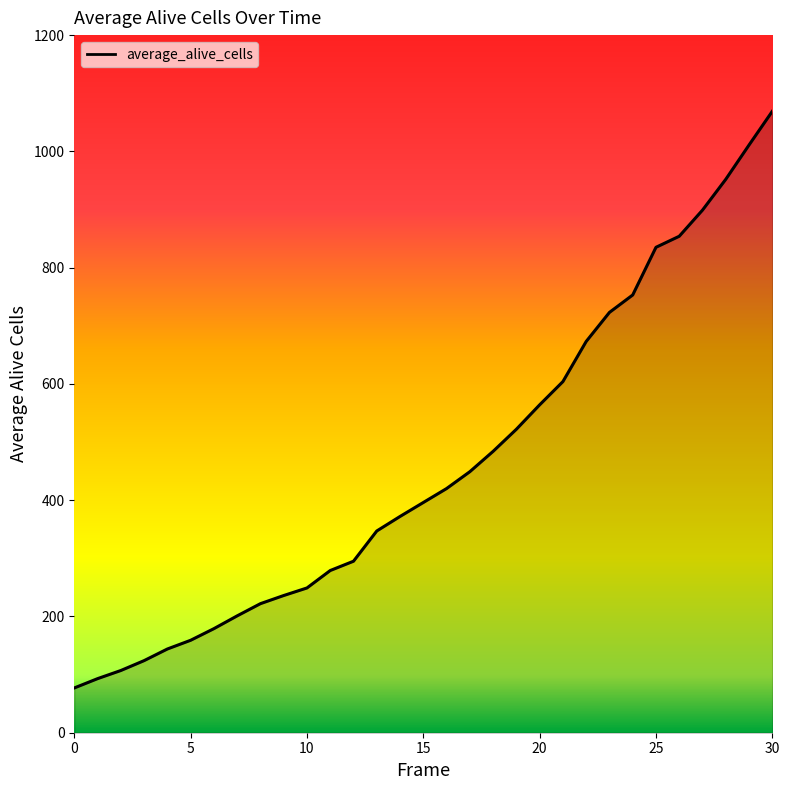

What is the smallest value displayed?

77